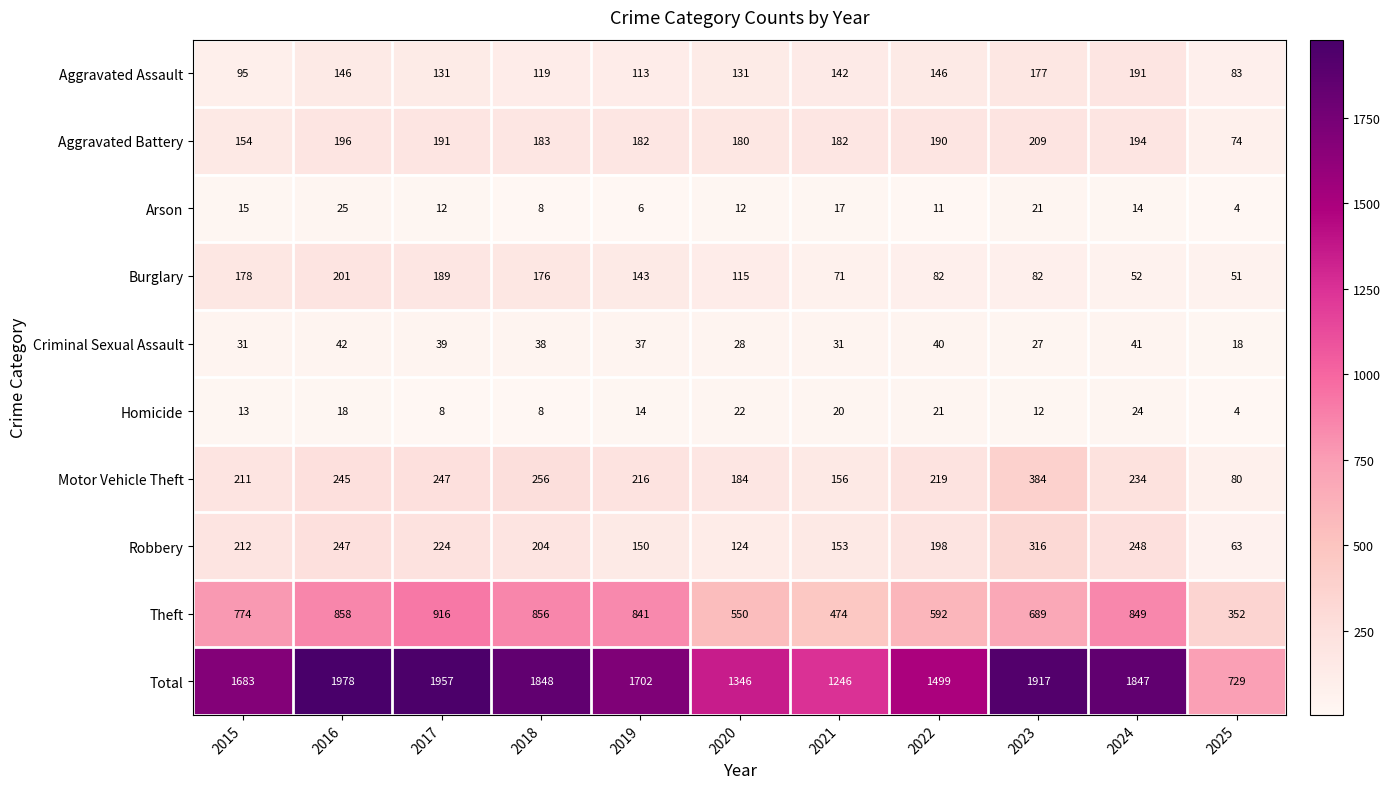

What is the total value across all series at 2022?

2998